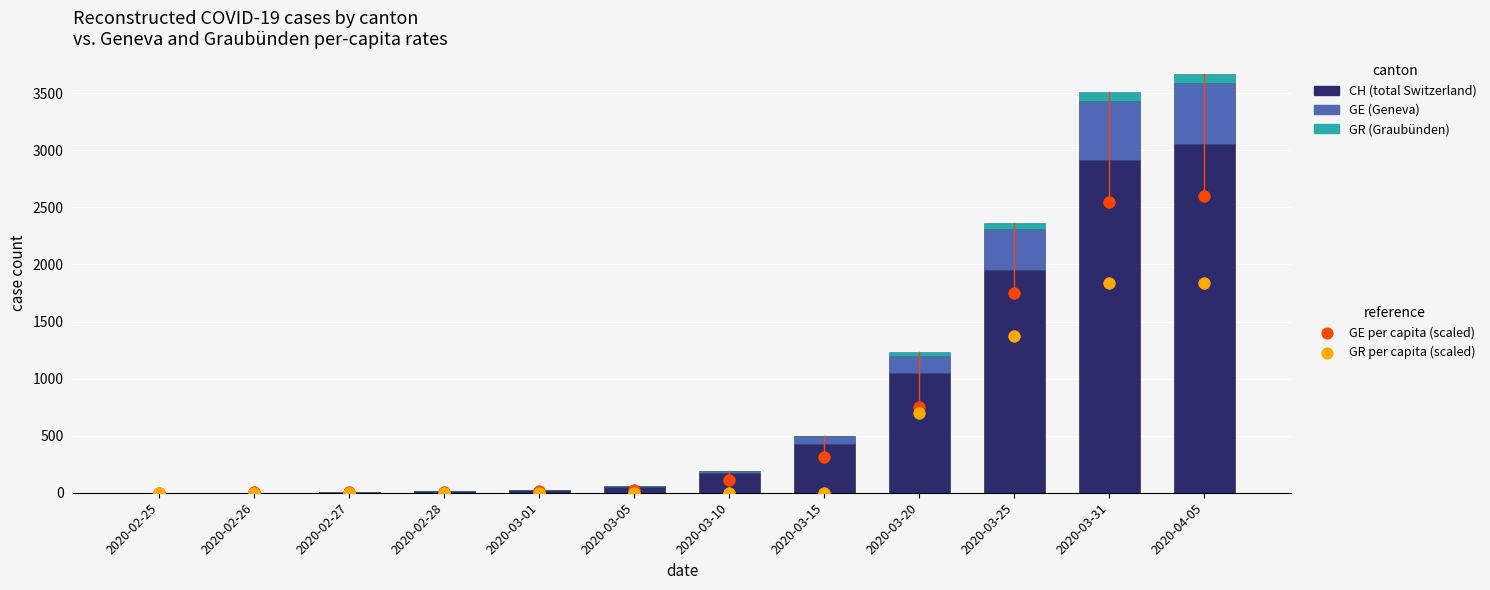

What is the total value across all series at 2020-03-25?

5491.2